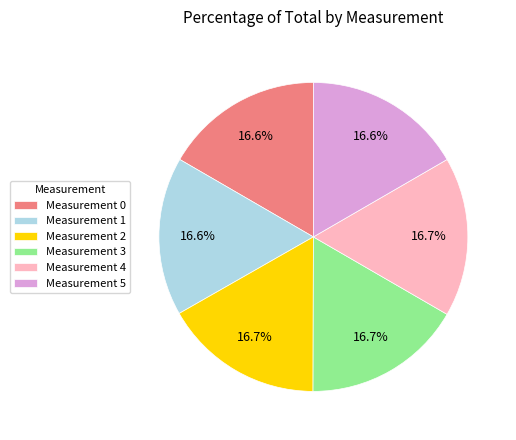

How many slices are in this pie chart?

6